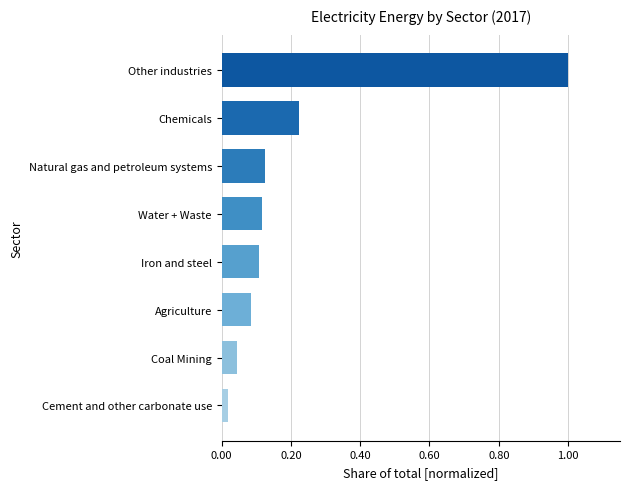

What is the sum of all values?

1.7